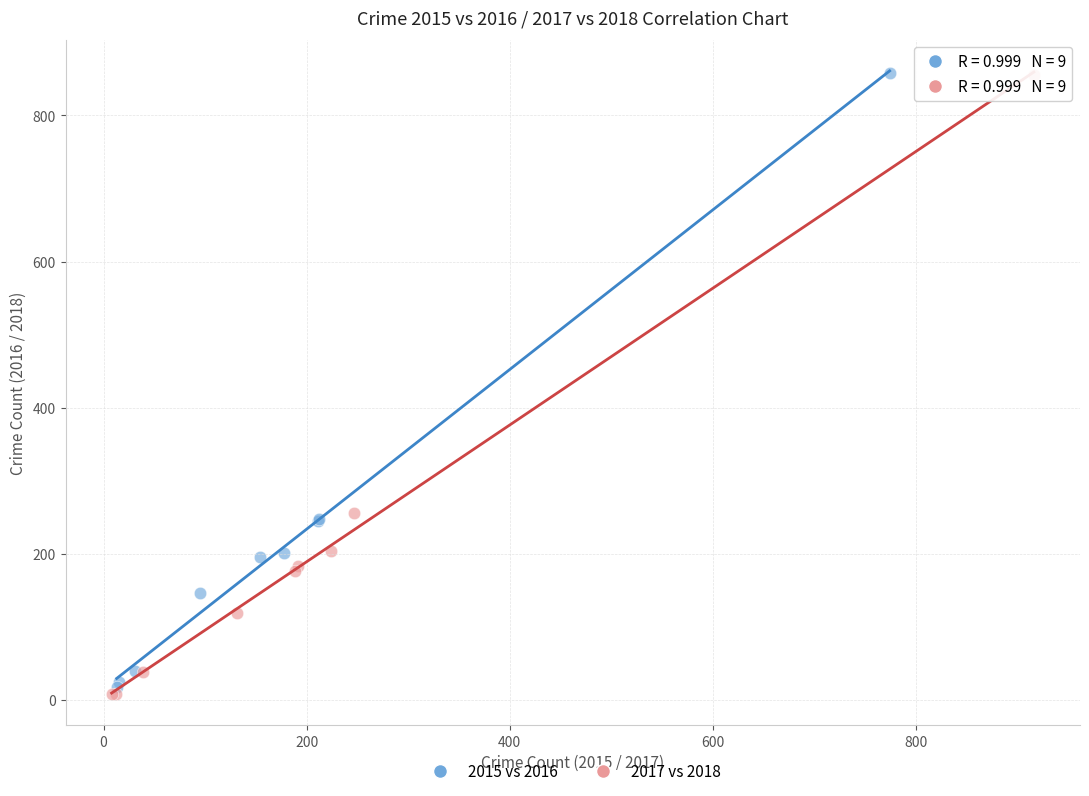

What are all the series names shown in the legend?

2015 vs 2016, 2017 vs 2018